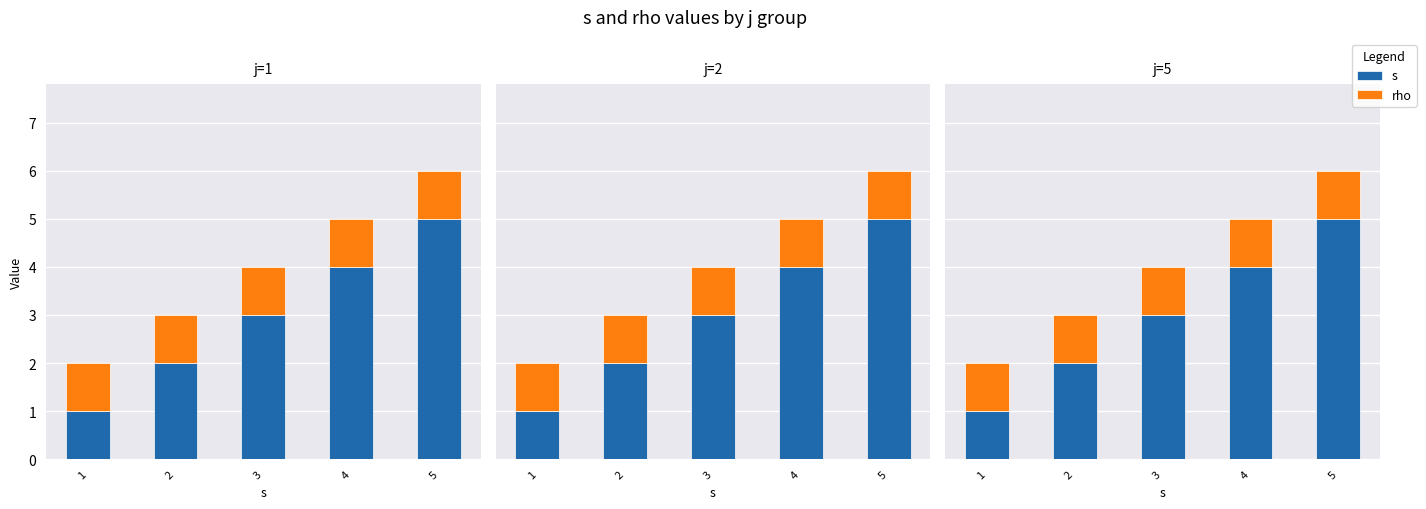

The value of rho at 2 is 1. True or false?

True